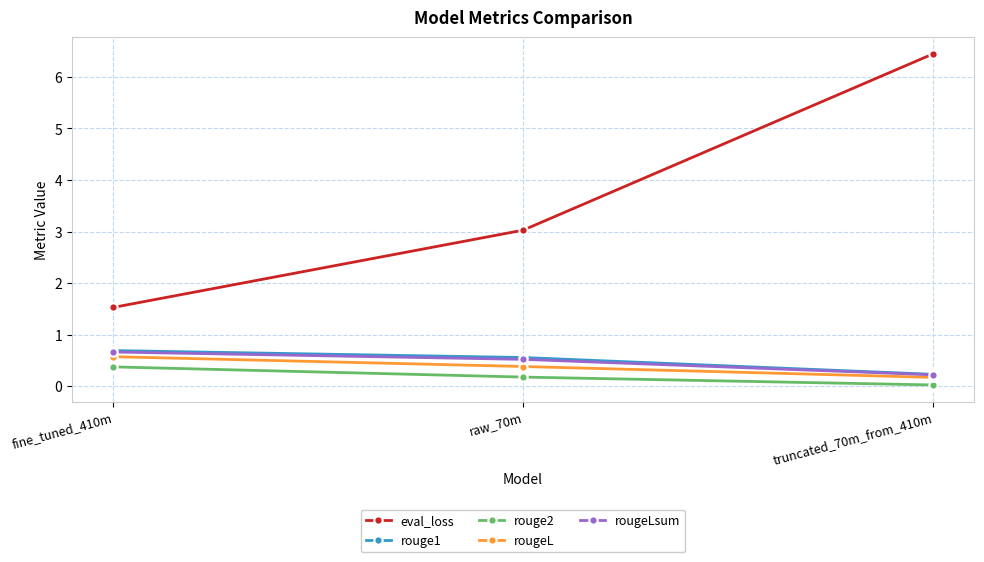

Which series has the largest range (max minus min)?

eval_loss